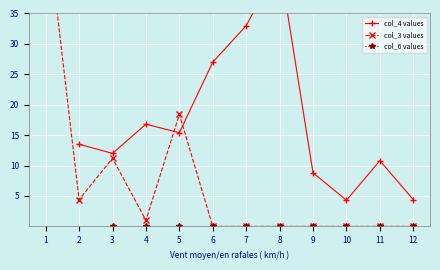

Which category has the lowest value across all series?

6